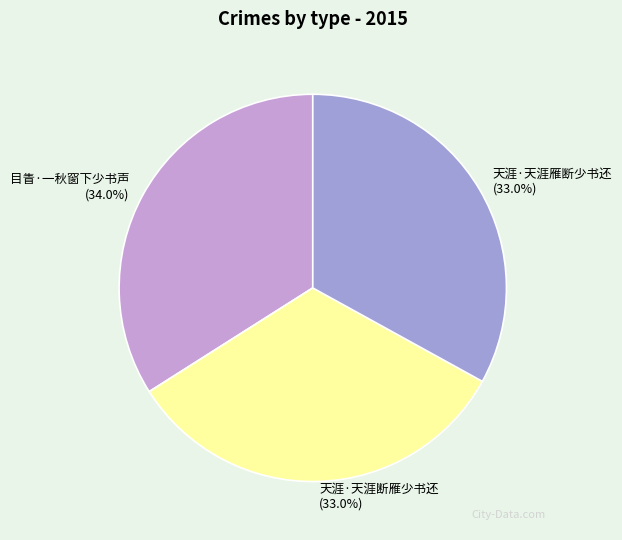

Between 天涯·天涯断雁少书还 and 目眚·一秋窗下少书声, which is larger?

目眚·一秋窗下少书声